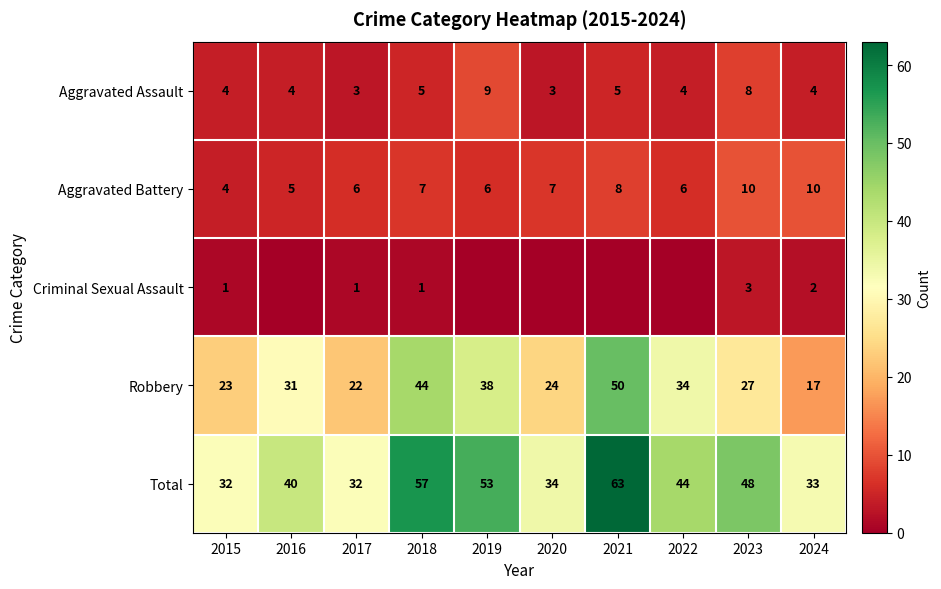

How many Aggravated Assault values are between 4 and 5?

6